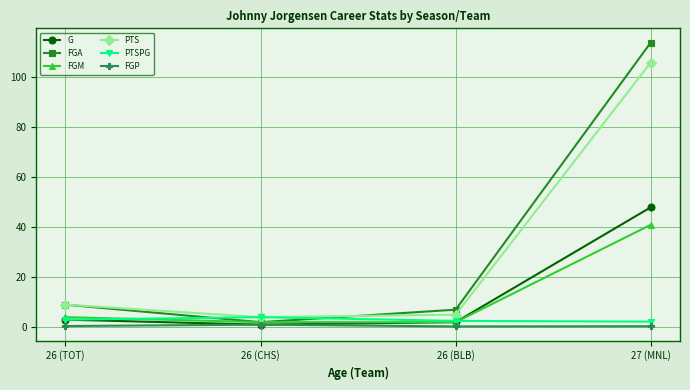

True or false: PTSPG and FGM intersect in this chart.

True